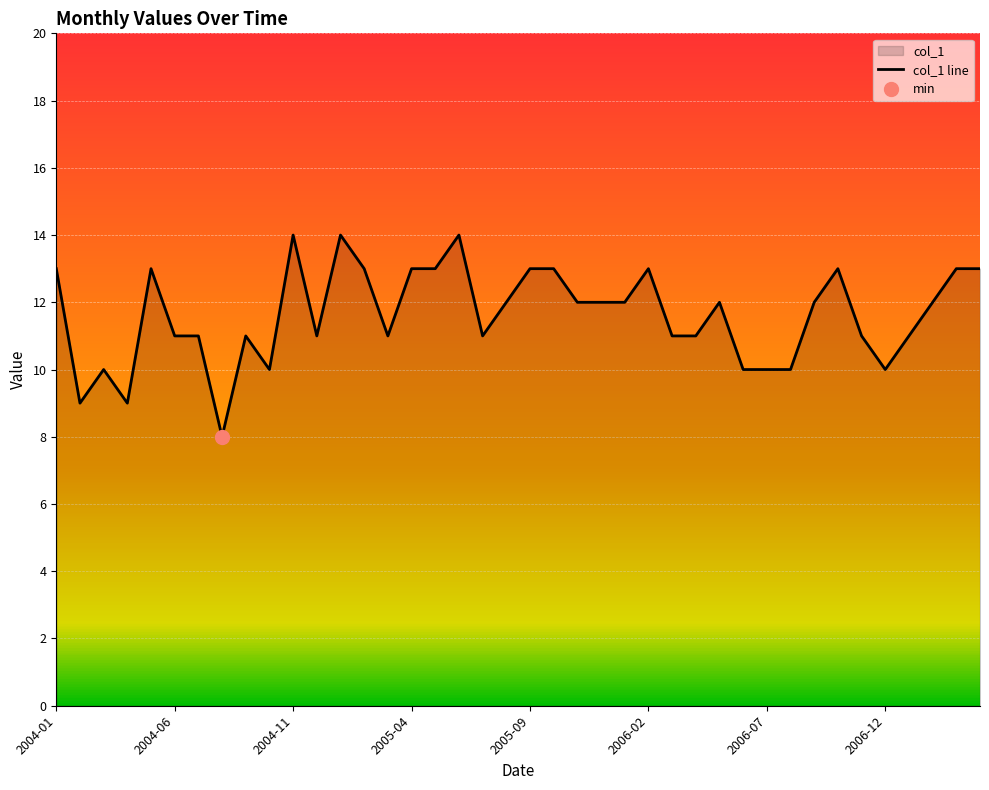

The value of col_1 line at 2004-06 is 4. True or false?

False